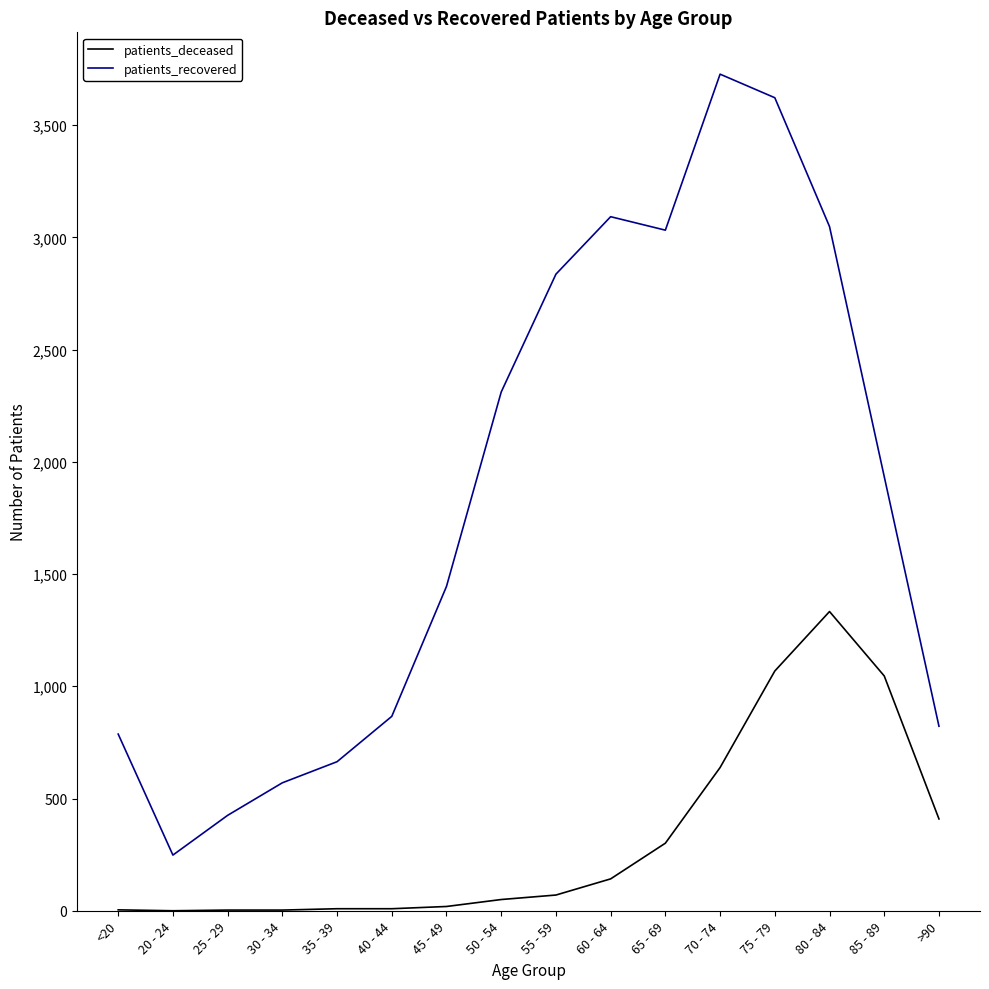

Where is the first local minimum for patients_recovered?

20 - 24